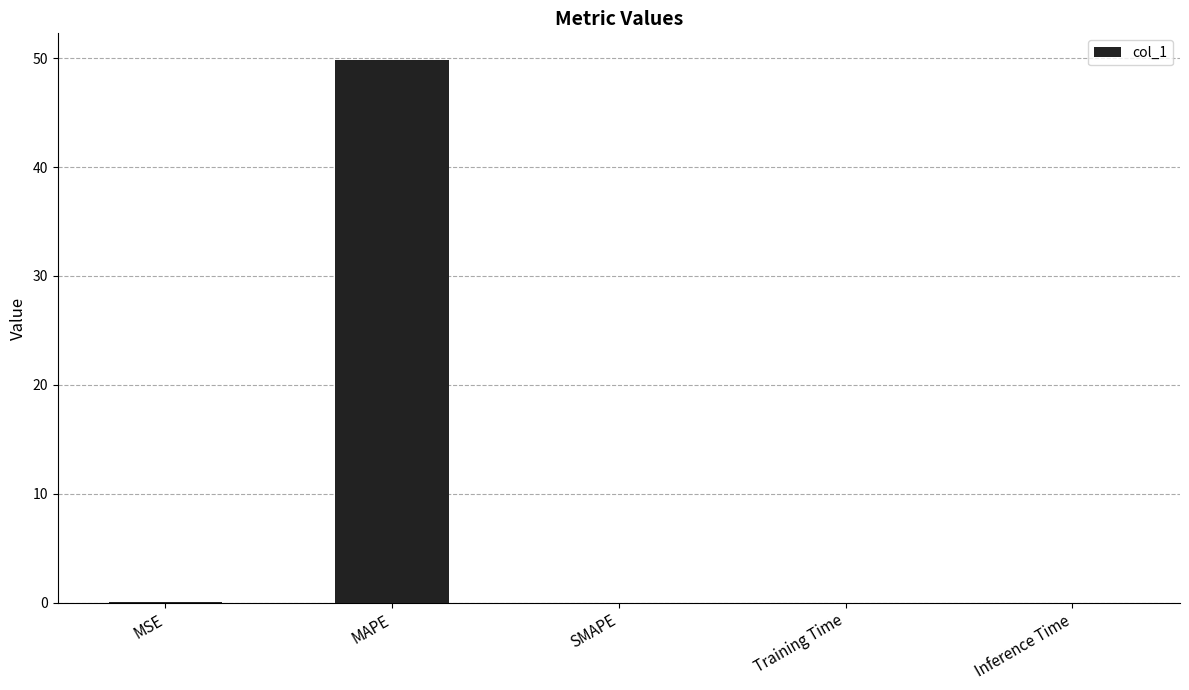

How many distinct data groups are displayed?

1